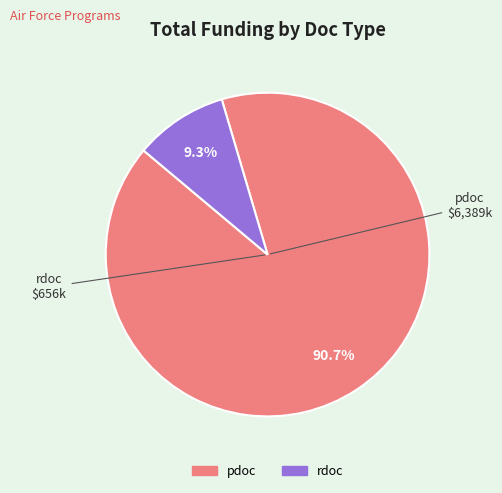

Is there any slice that represents more than half of the pie?

Yes